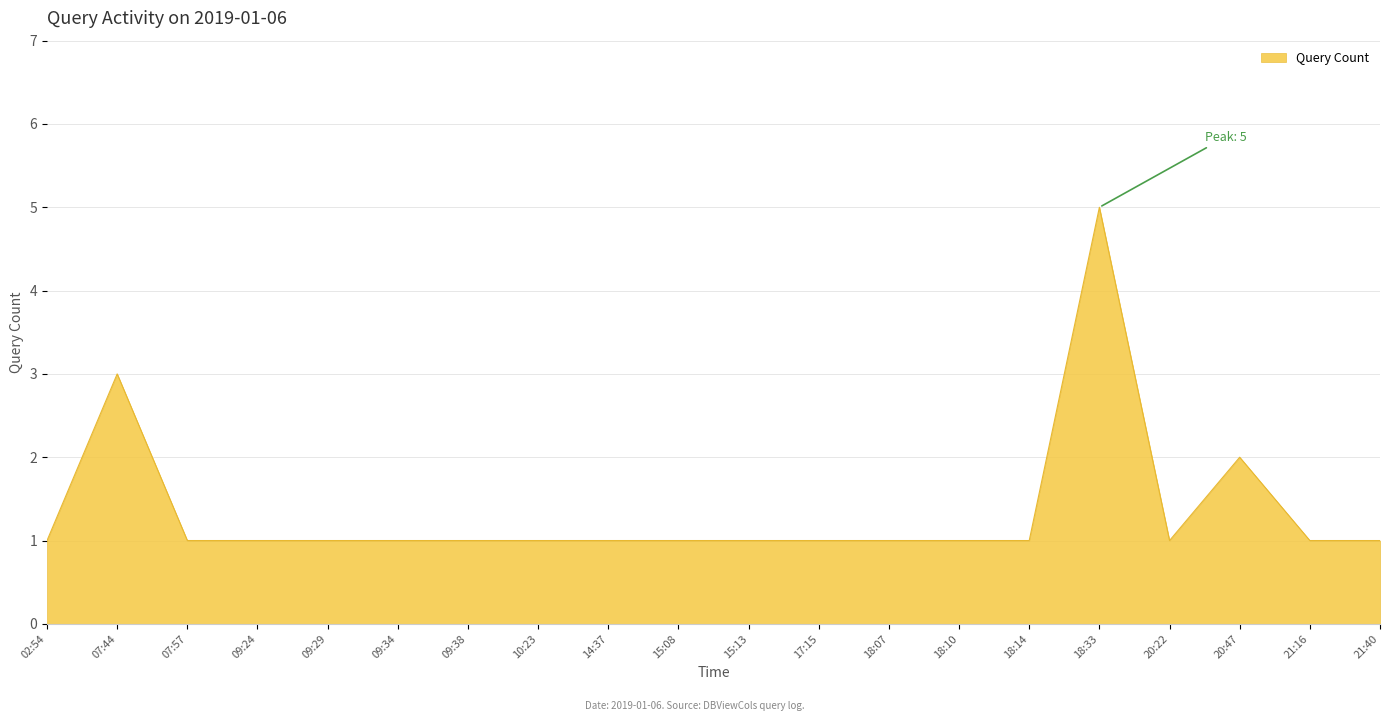

Count the values in the range 1 to 2.

18